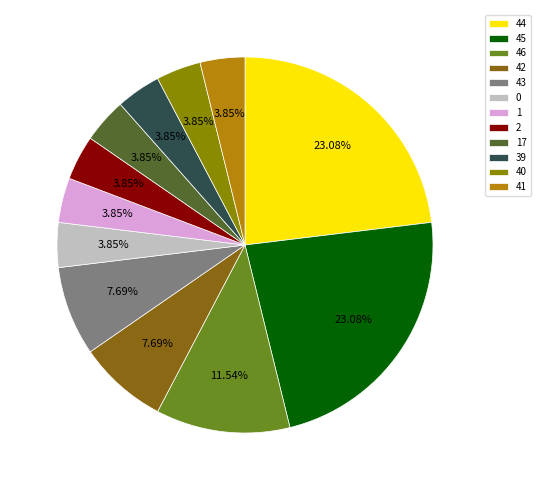

How many segments does this pie chart have?

12